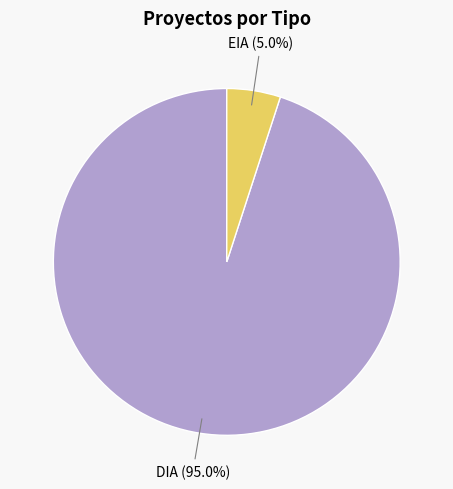

Count the number of slices in the pie.

2